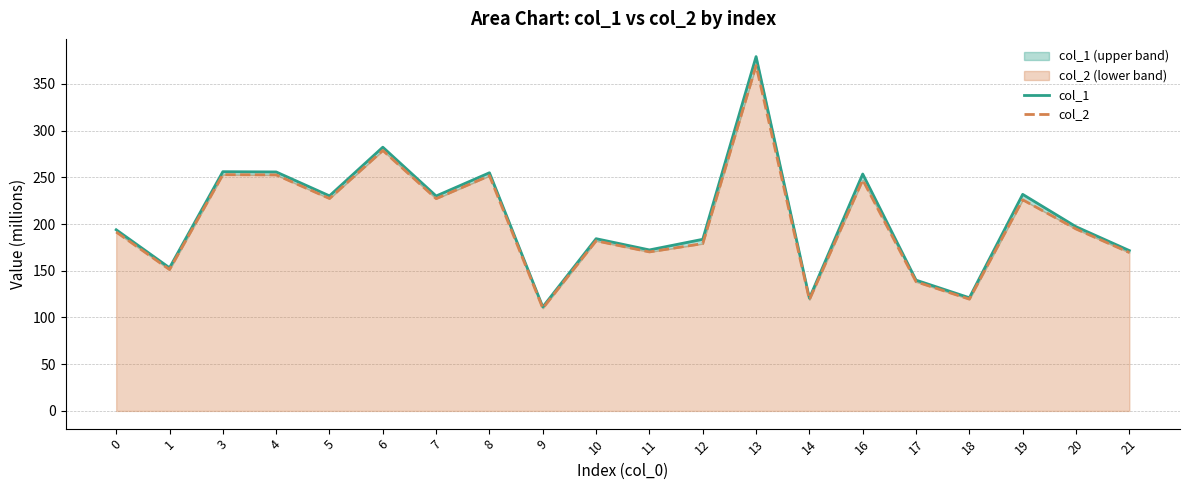

True or false: col_1 has more than 2 points higher than both neighbors.

True